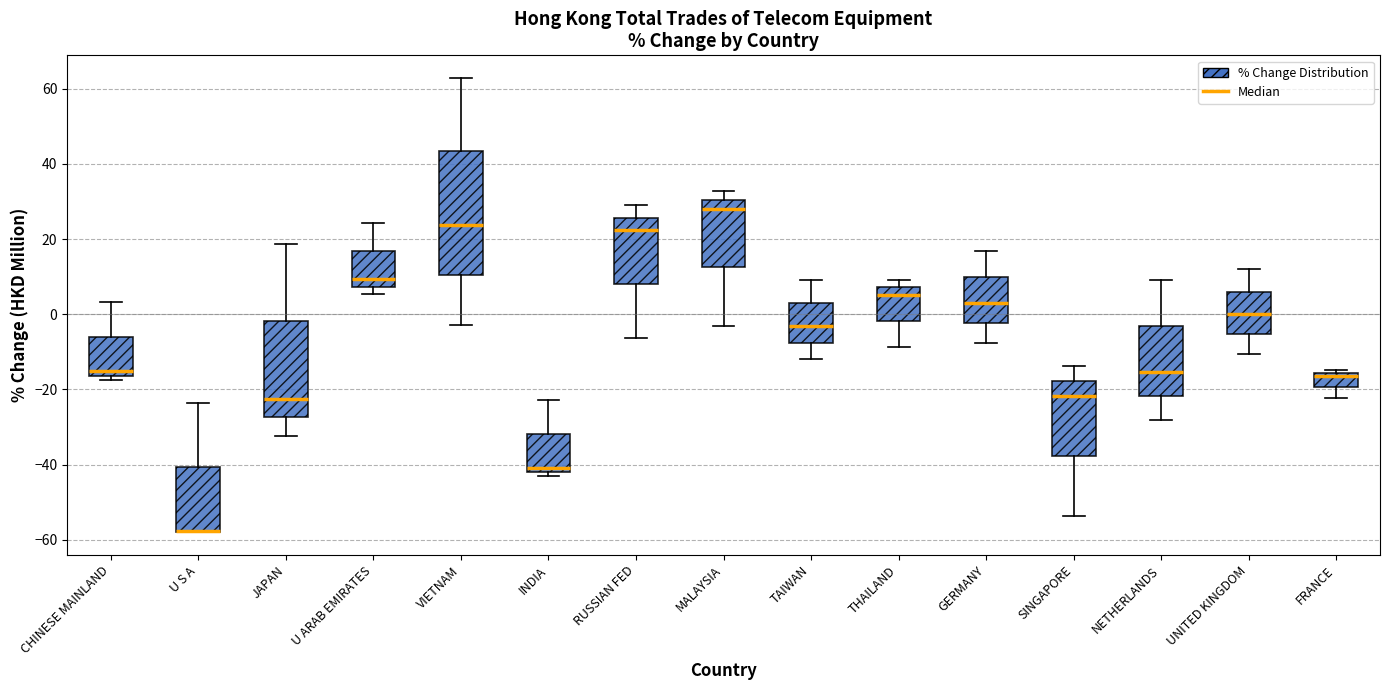

Comparing the boxes themselves (not the whiskers), which one is the tallest?

VIETNAM